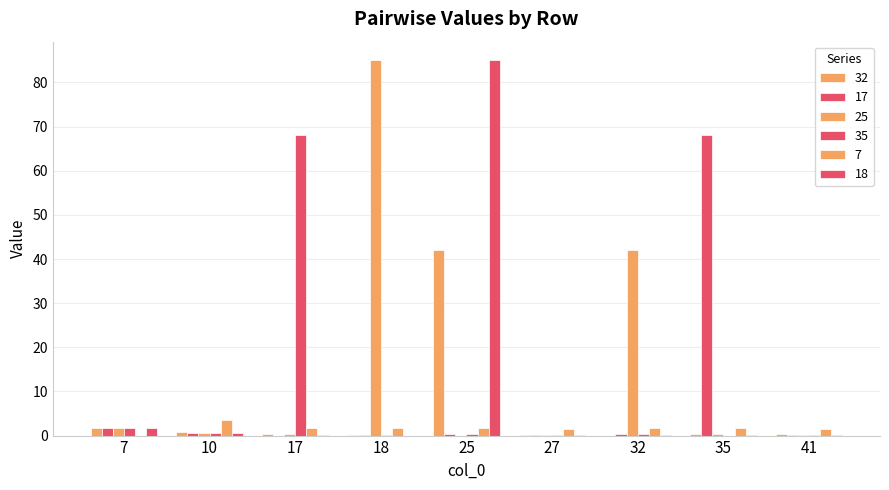

Count the number of data series in this chart.

6